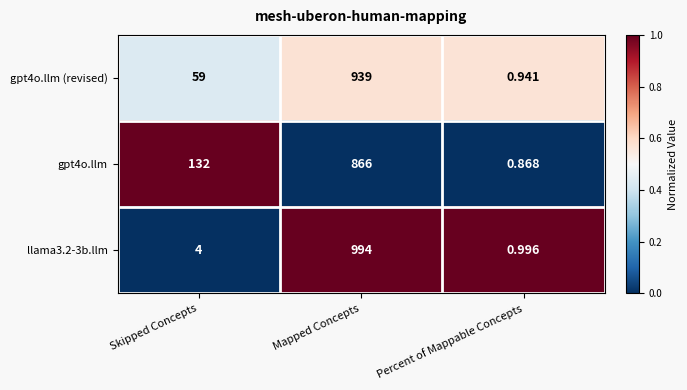

Which label corresponds to the largest value in the chart?

Mapped Concepts